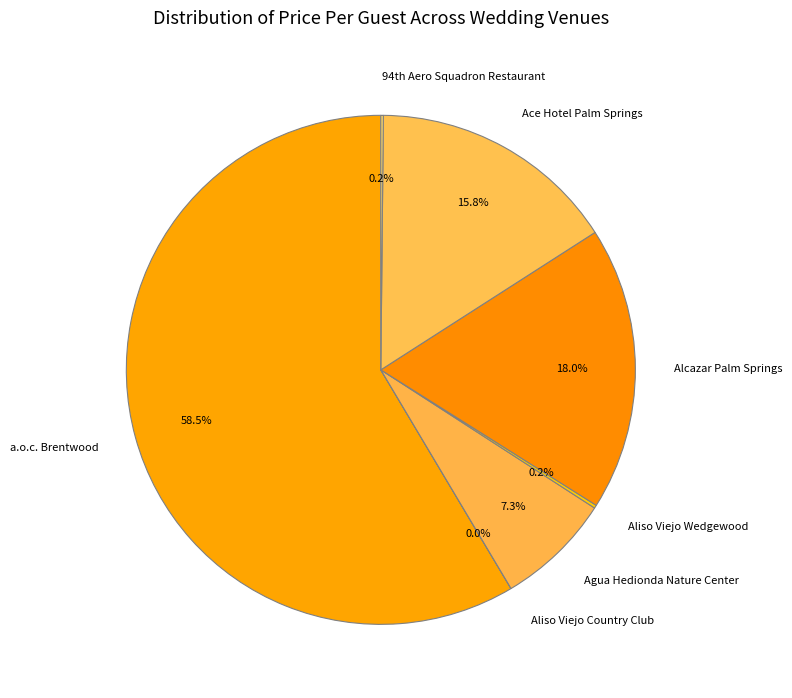

Is a.o.c. Brentwood the majority of the pie?

Yes